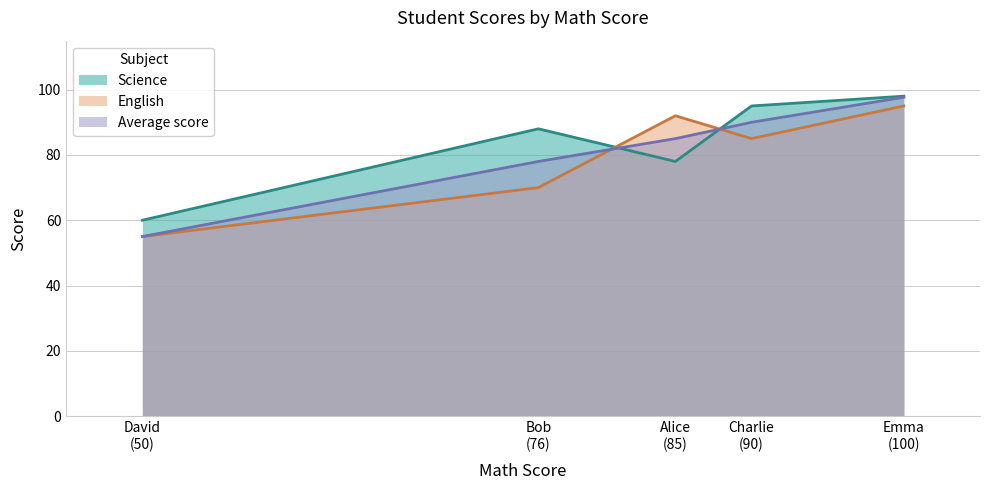

What is the greatest value displayed?

98.0